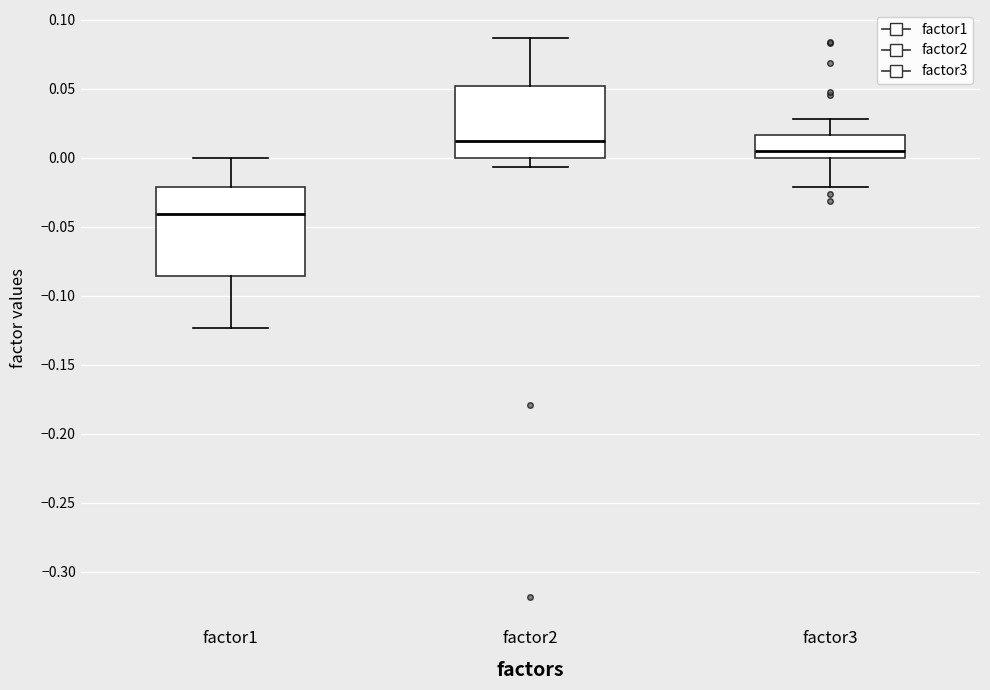

Comparing the boxes themselves (not the whiskers), which one is the tallest?

factor1